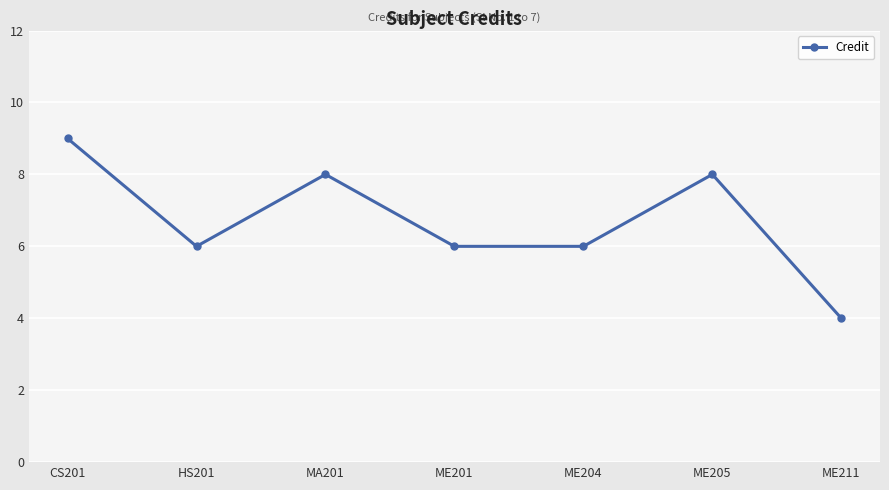

Count the number of data series in this chart.

1